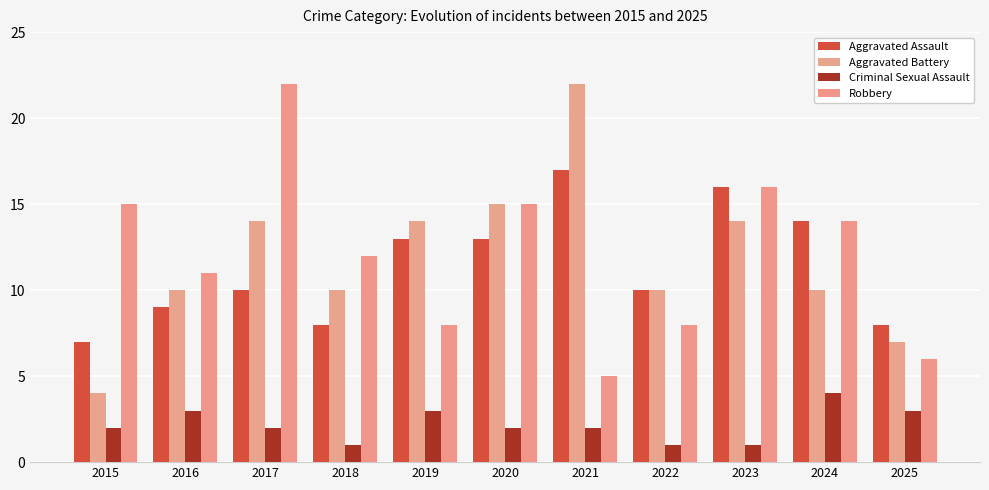

Which series changed the most between 2018 and 2025?

Robbery